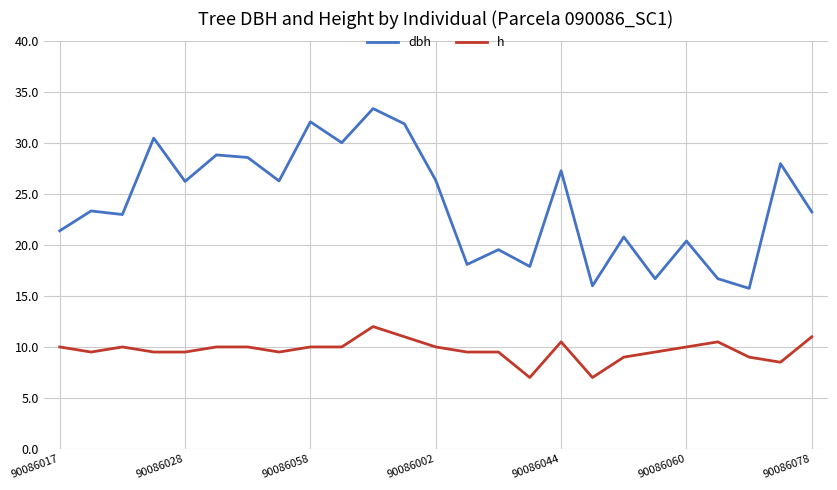

True or false: h and dbh cross at least once.

False